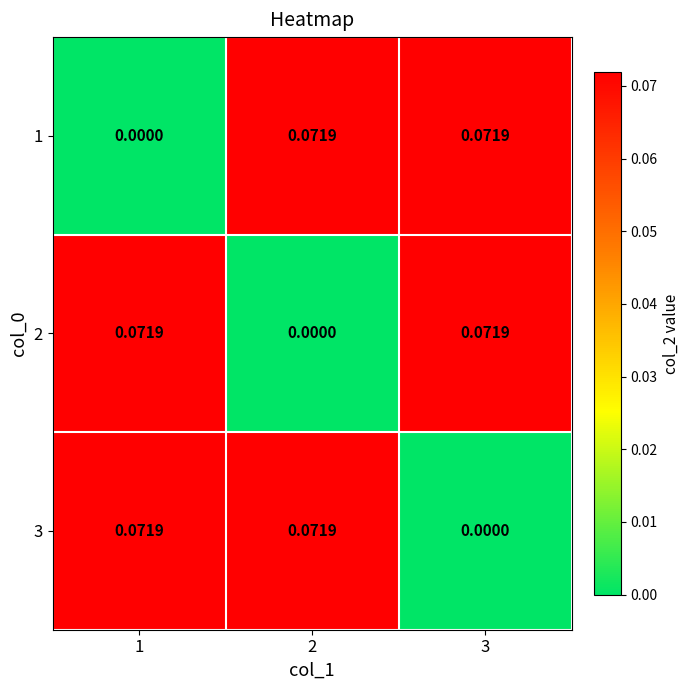

Which label corresponds to the smallest value in the chart?

1